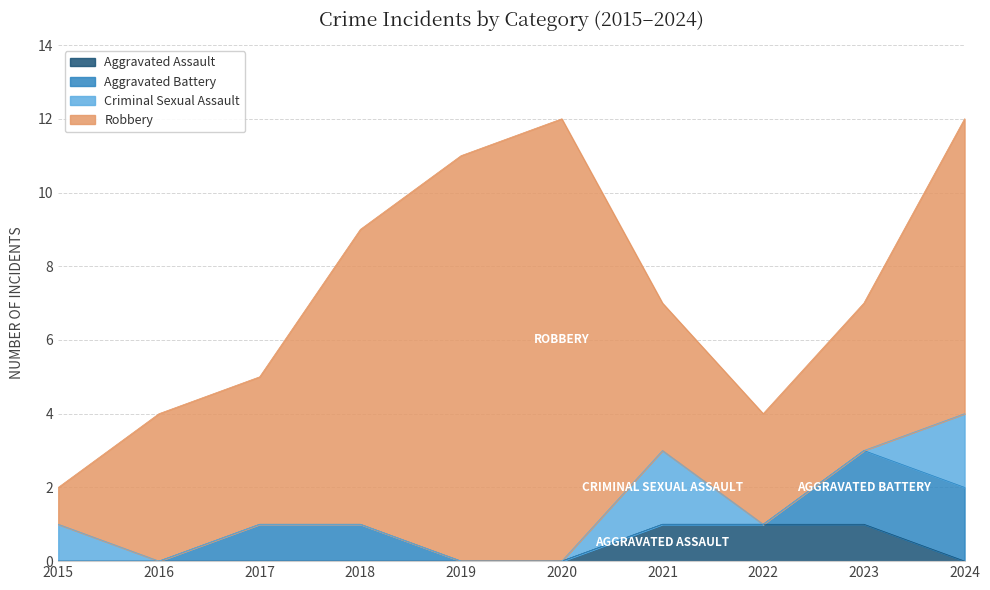

Reading left to right, extract all data points from this chart.

Aggravated Assault: 0	0	0	0	0	0	1	1	1	0
Aggravated Battery: 0	0	1	1	0	0	0	0	2	2
Criminal Sexual Assault: 1	0	0	0	0	0	2	0	0	2
Robbery: 1	4	4	8	11	12	4	3	4	8